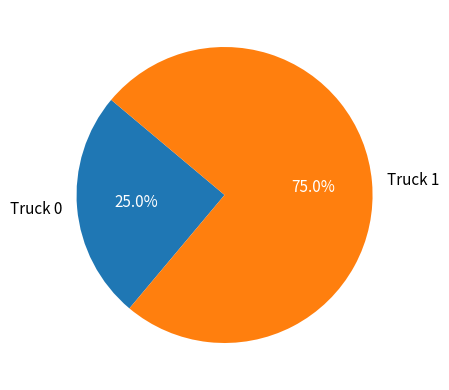

True or false: Truck 0 accounts for 15% of the total.

False